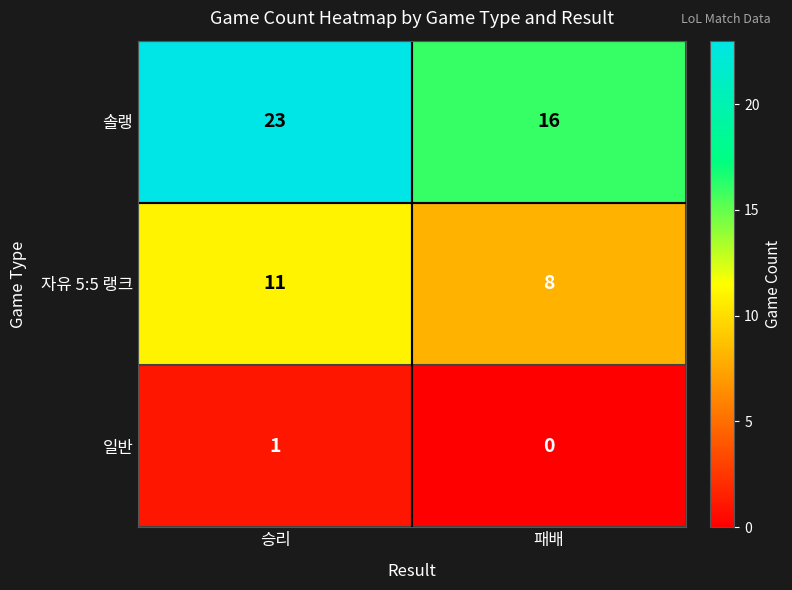

What is the spread (max minus min) of values at 패배?

16